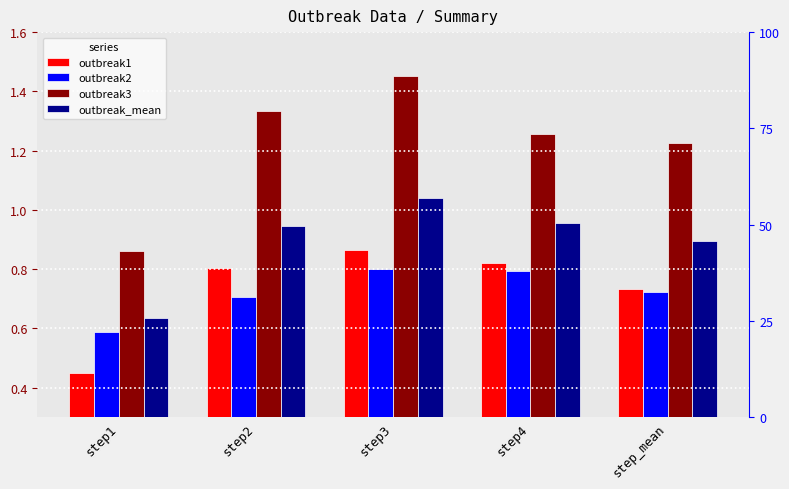

What are all the series names shown in the legend?

outbreak1, outbreak2, outbreak3, outbreak_mean